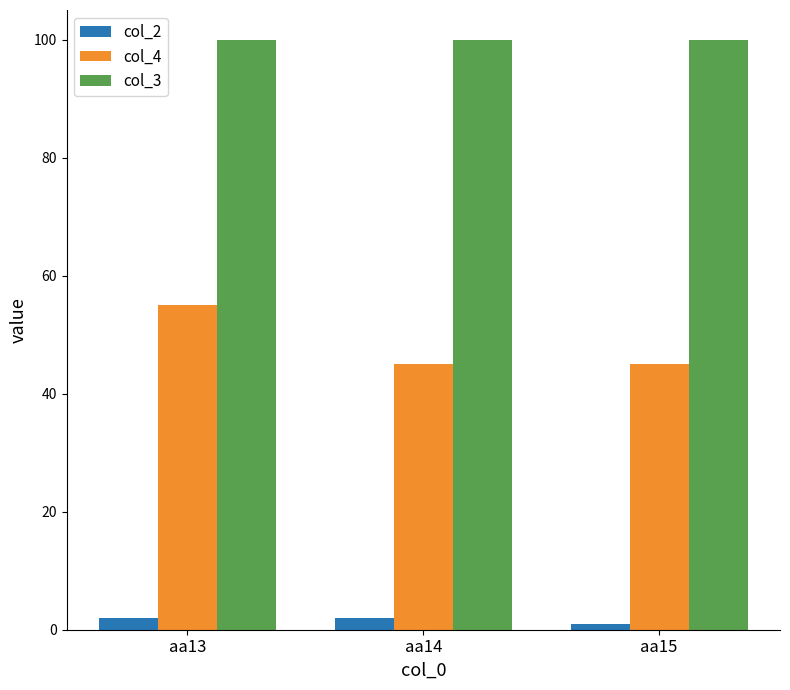

Reading right to left, what are all the values shown in this chart?

col_2: 1	2	2
col_4: 45	45	55
col_3: 100	100	100